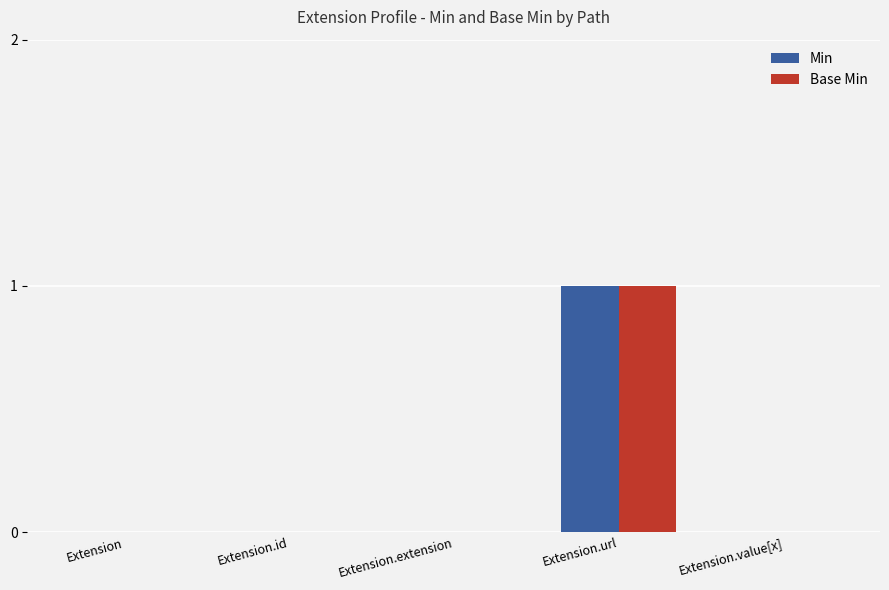

At which category does the chart reach its peak across all series?

Extension.url